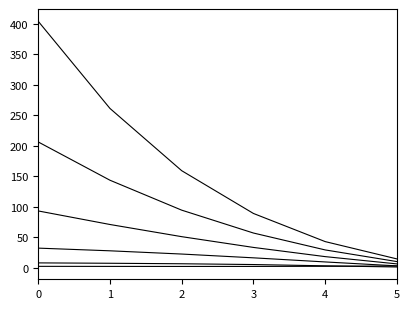

Is this an area chart (filled region under the line)?

No